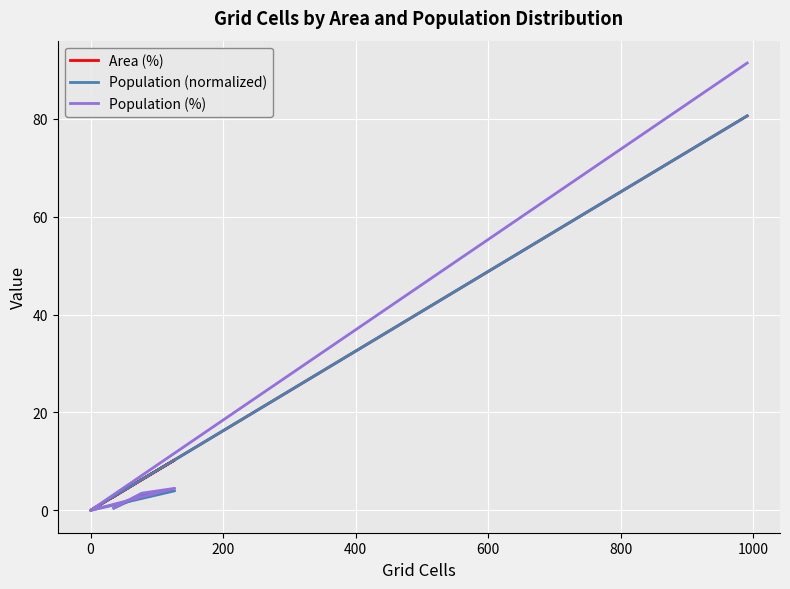

Reading right to left, extract all data points from this chart.

Area (%): 80.6	0.0	0.0	10.3	6.3	2.8
Population (normalized): 80.6	0.0	0.0	4.0	3.1	0.4
Population (%): 91.4	0.0	0.0	4.5	3.5	0.5